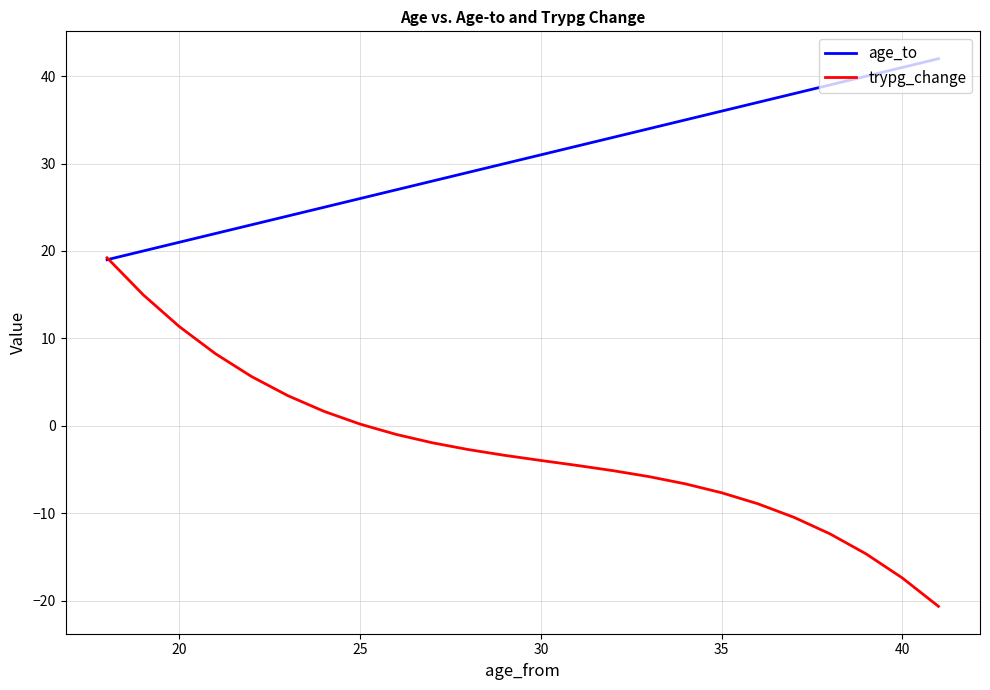

What is the highest value of the trypg_change series?

19.2